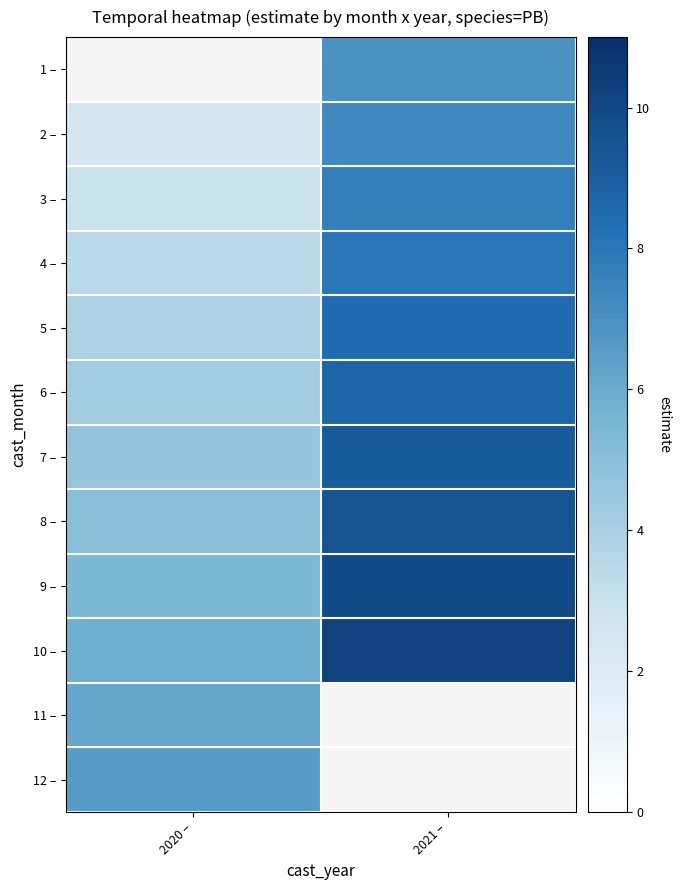

What is the average value of the 8 – series?

7.3